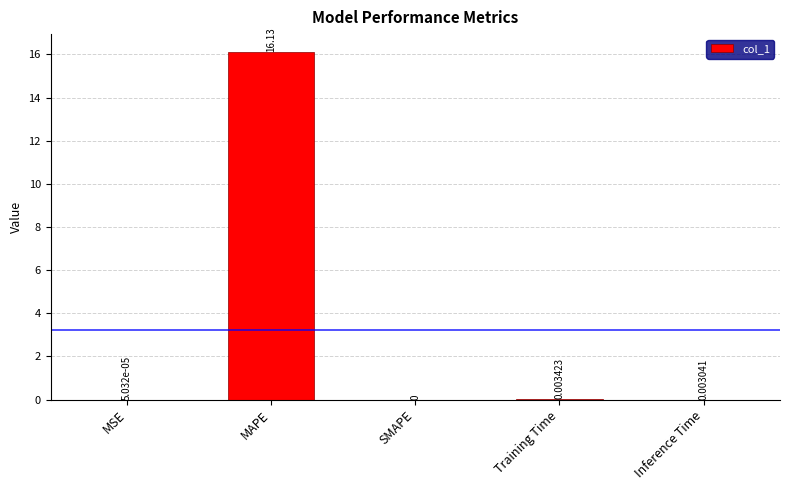

What is the sum of all values?

16.1